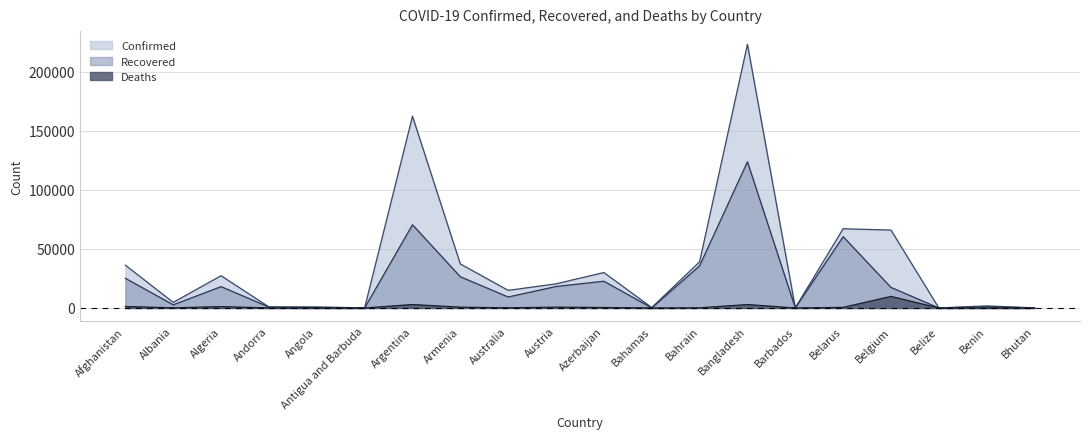

At which category is the sum across all series the highest?

Bangladesh